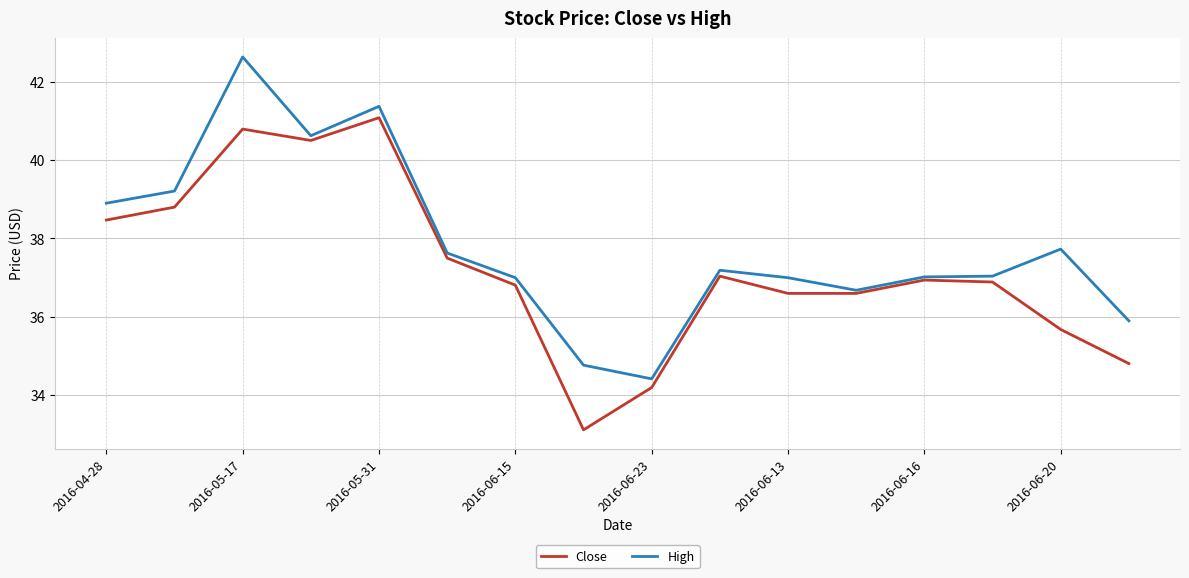

List the series in order of their peak value, lowest first.

Close, High